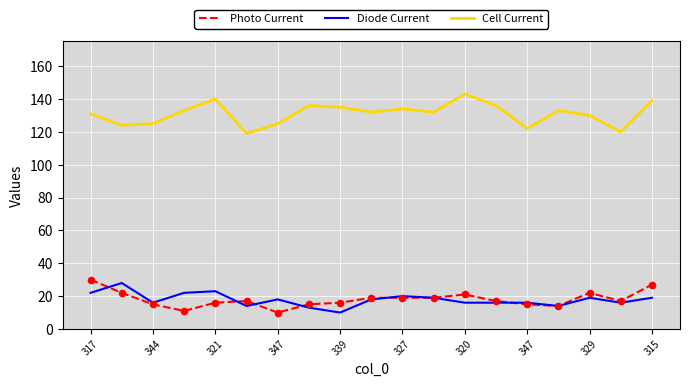

Which series has the largest total across all categories?

Cell Current